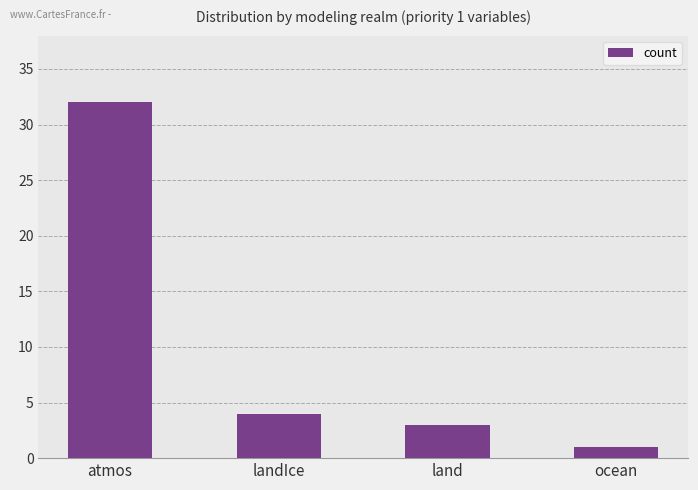

What is the smallest value displayed?

1